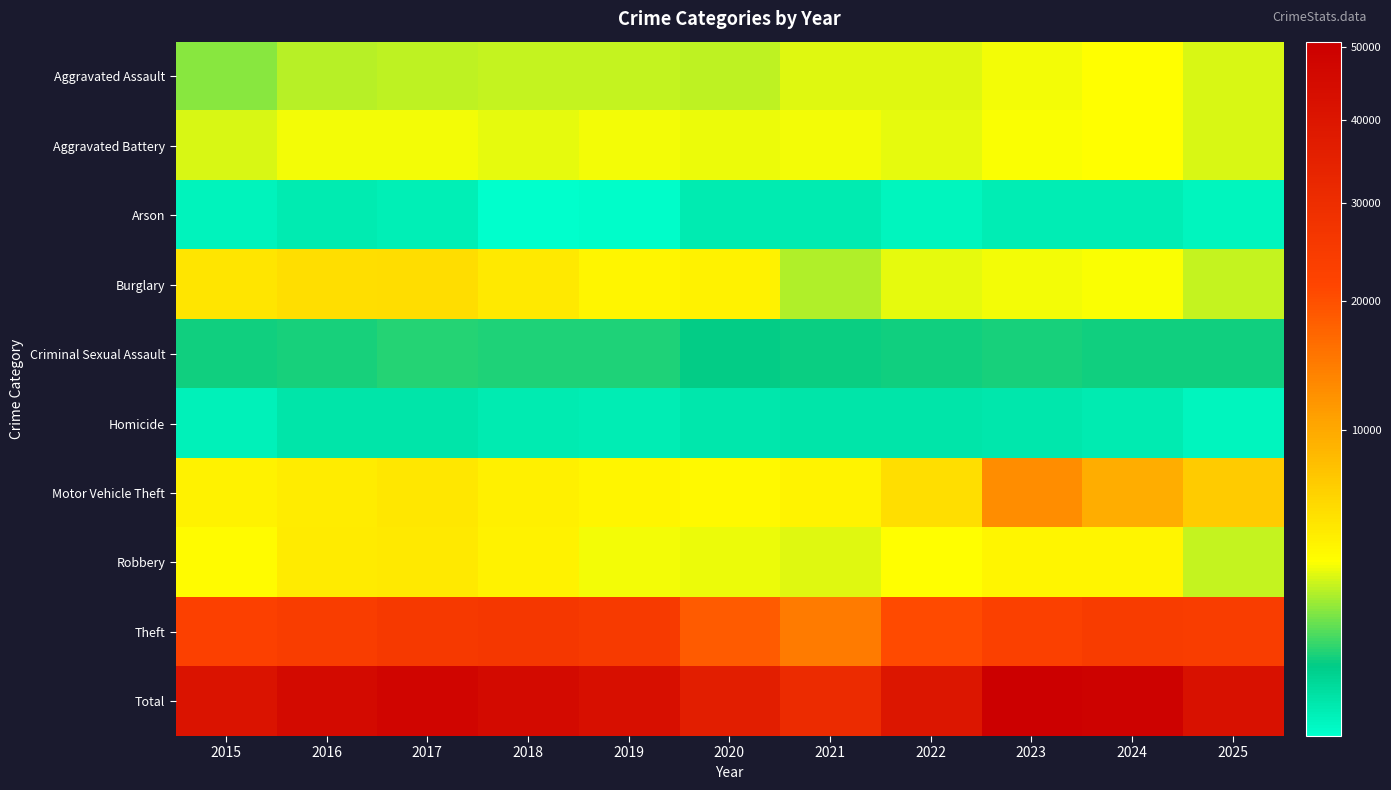

Which series has the widest spread of values?

Total